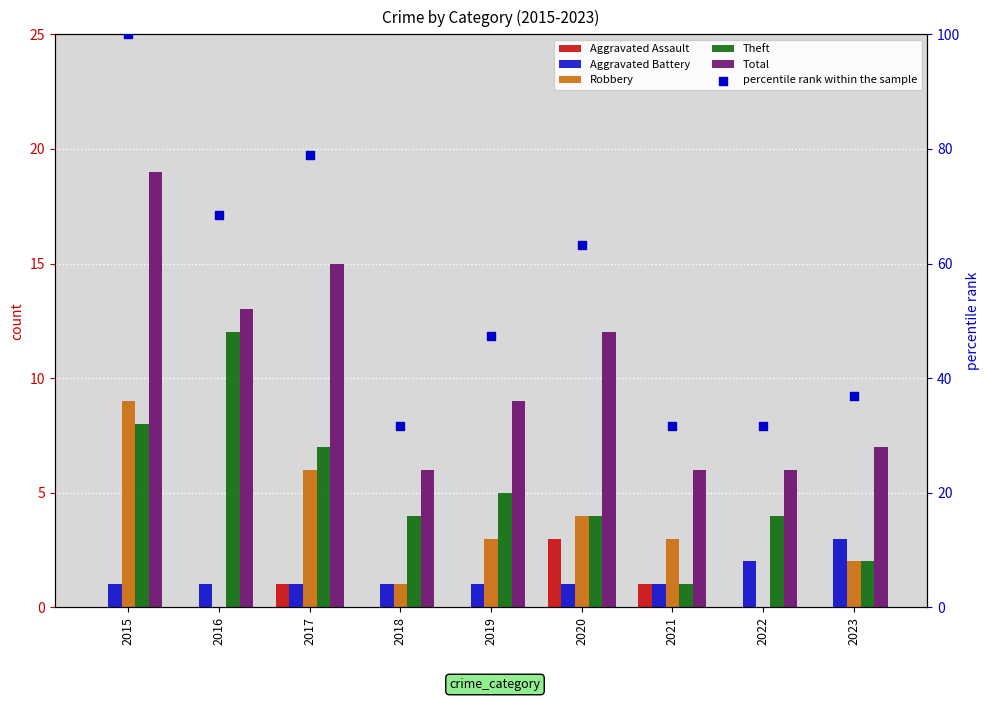

Which series has the largest Y range (max minus min)?

percentile rank within the sample